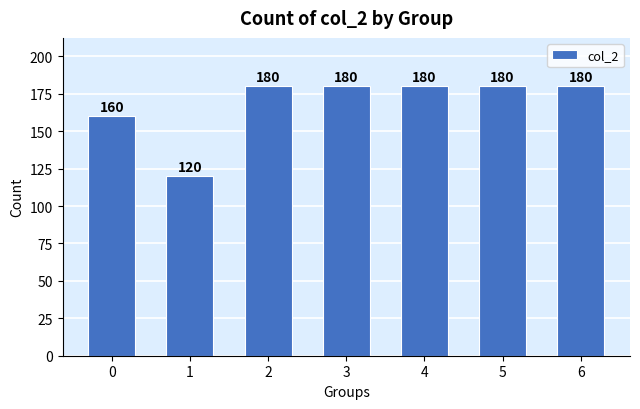

Reading right to left, extract all data points from this chart.

180	180	180	180	180	120	160